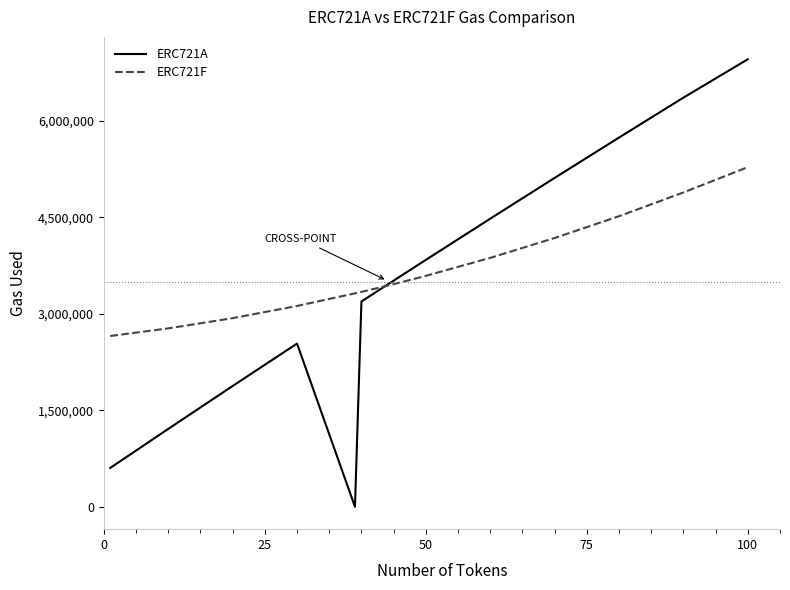

Which series has the widest spread of values?

ERC721A